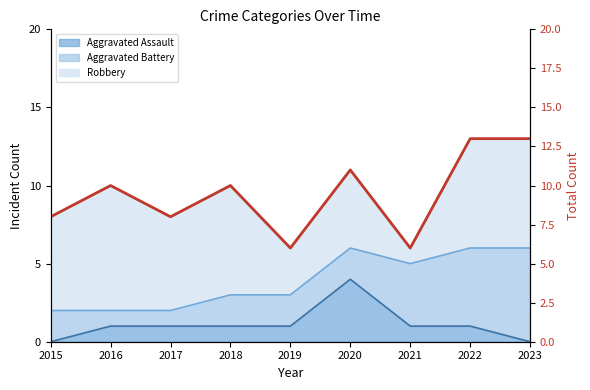

What is the sum of the values at 2019 and 2022?

19